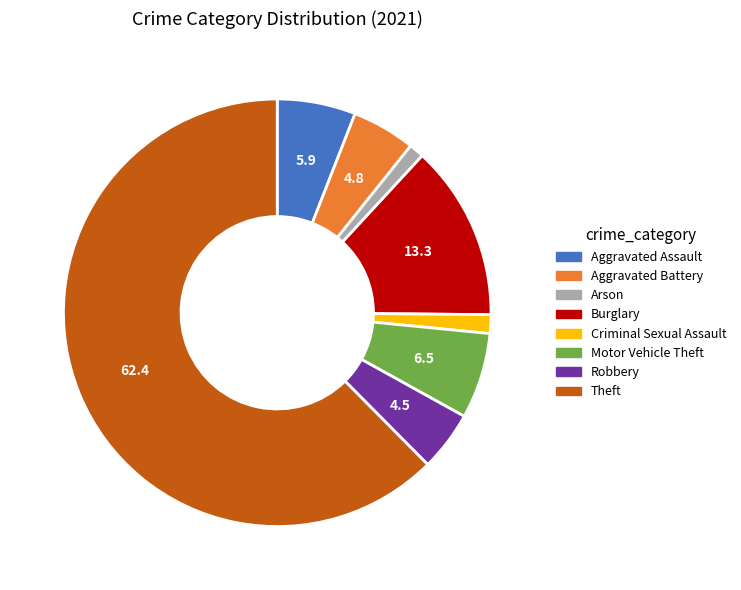

Do Aggravated Assault and Arson together represent more than half of the pie?

No